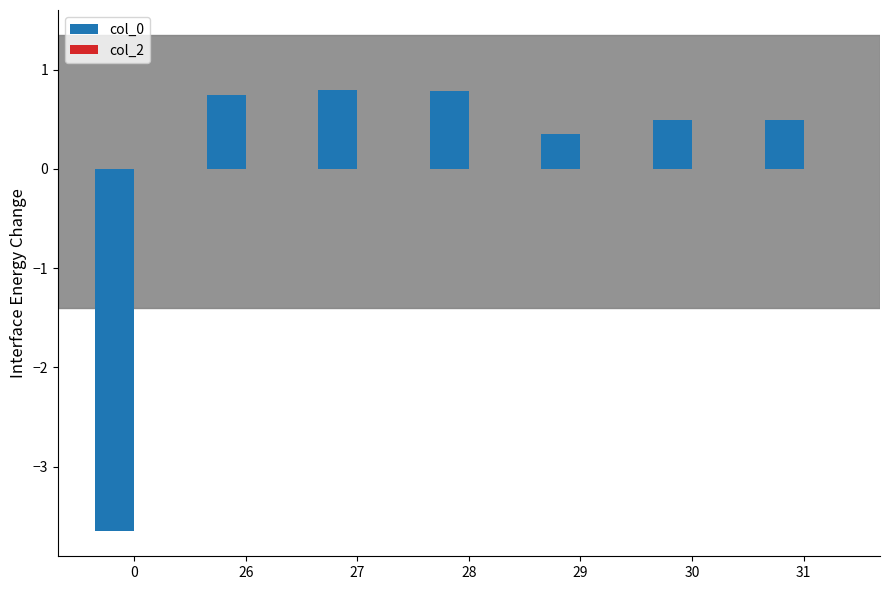

What is the change in value from 26 to 29?

-0.4